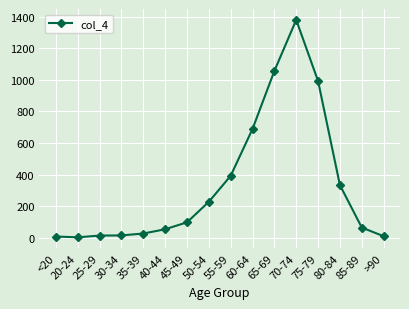

What is the difference between the second highest and second lowest values?

1050